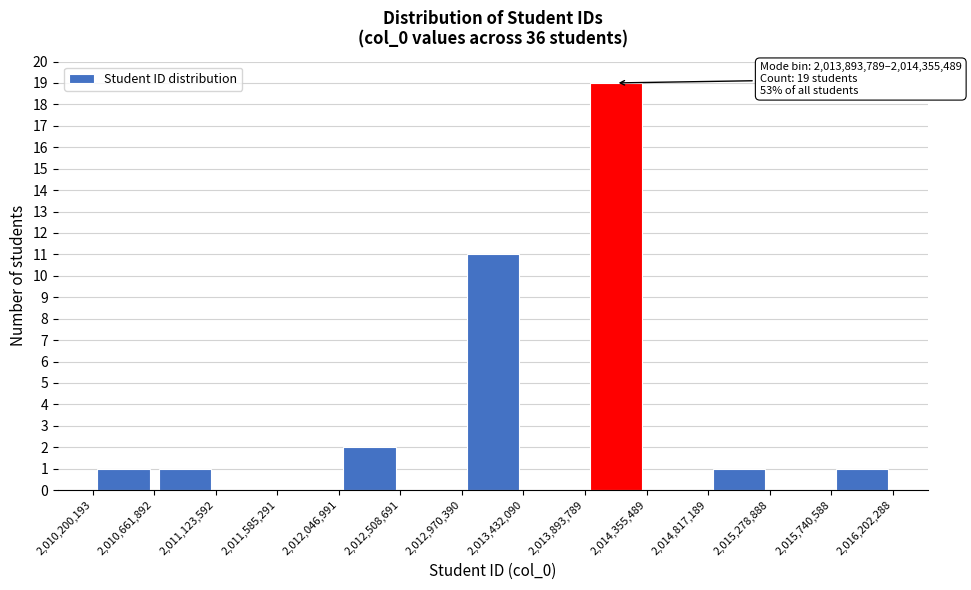

Which range on the x-axis has the tallest bar?

2,013,893,789 to 2,014,355,489